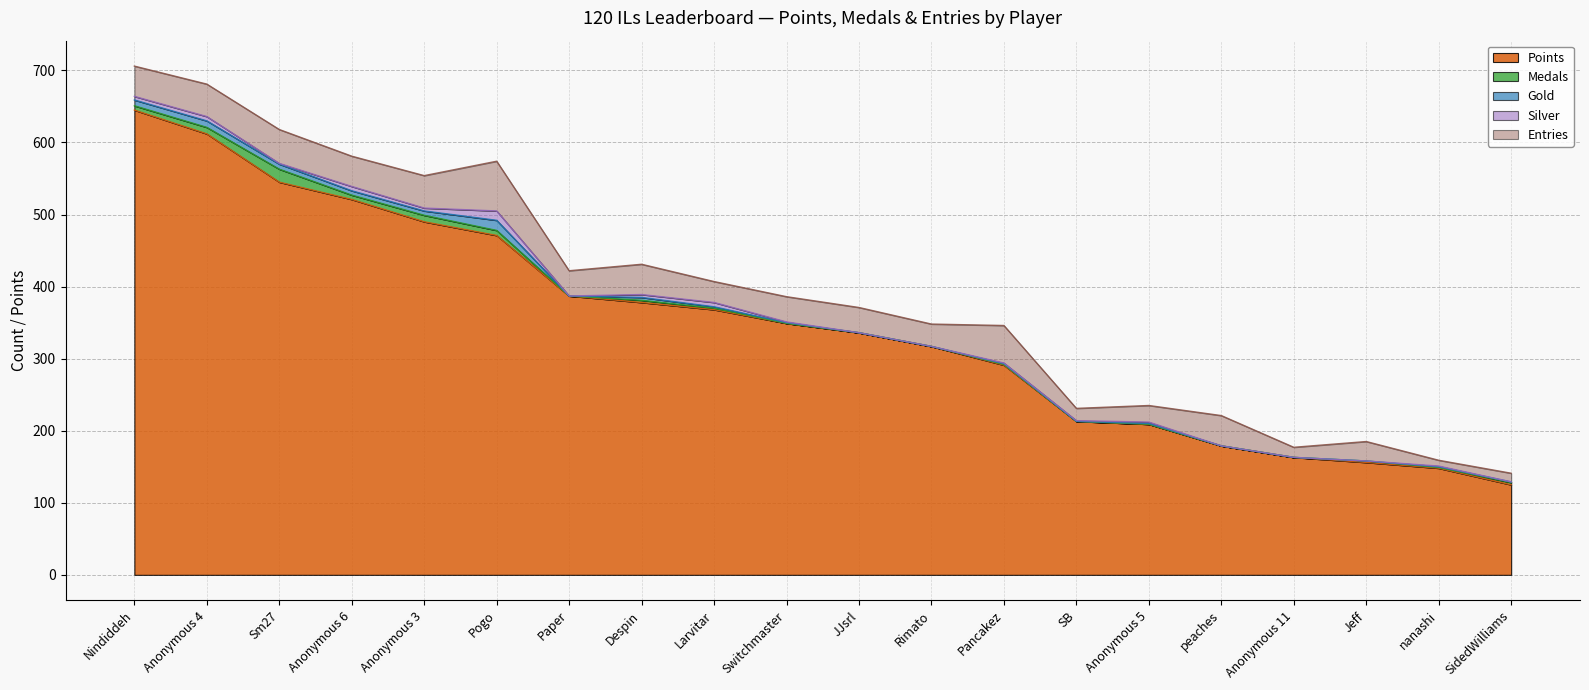

Which series has the largest range (max minus min)?

Points